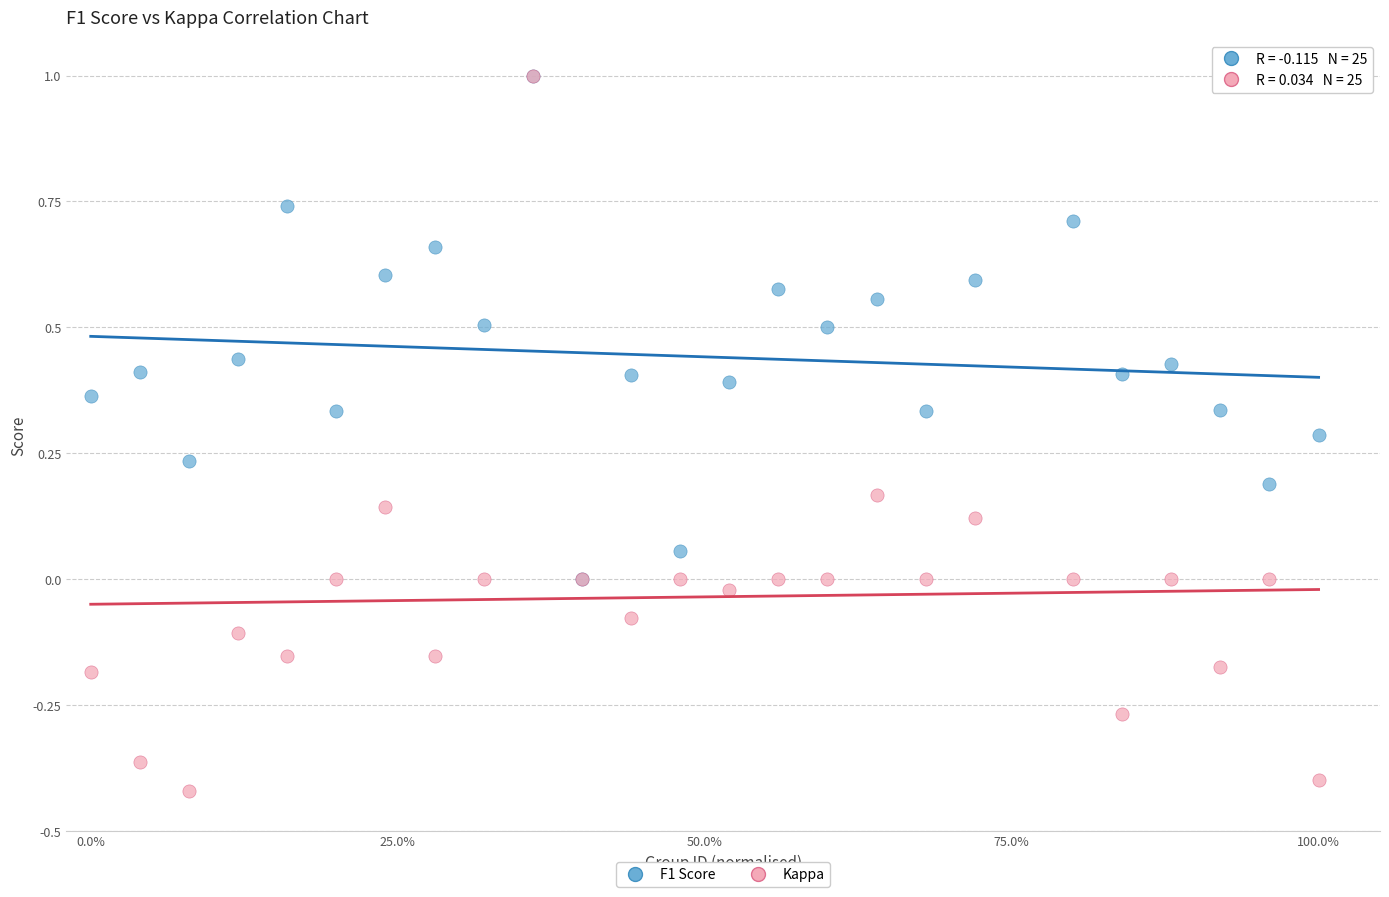

What are all the series names shown in the legend?

F1 Score, Kappa